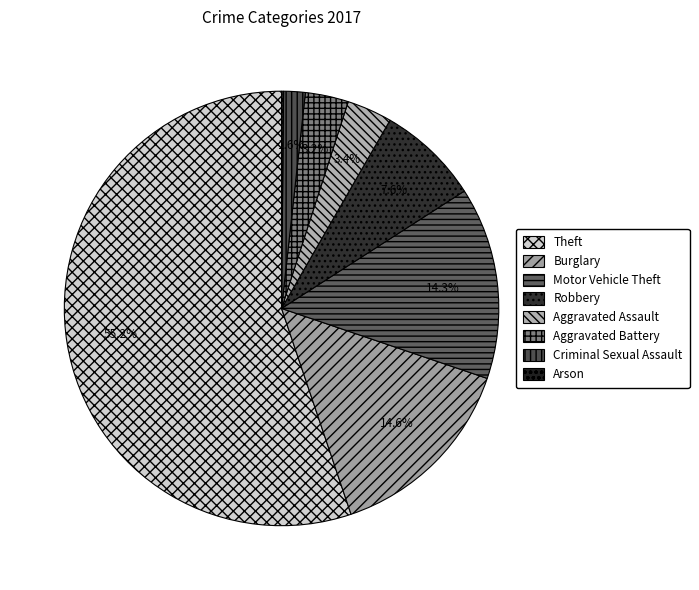

Rank the categories by value from highest to lowest.

Theft, Burglary, Motor Vehicle Theft, Robbery, Aggravated Assault, Aggravated Battery, Criminal Sexual Assault, Arson